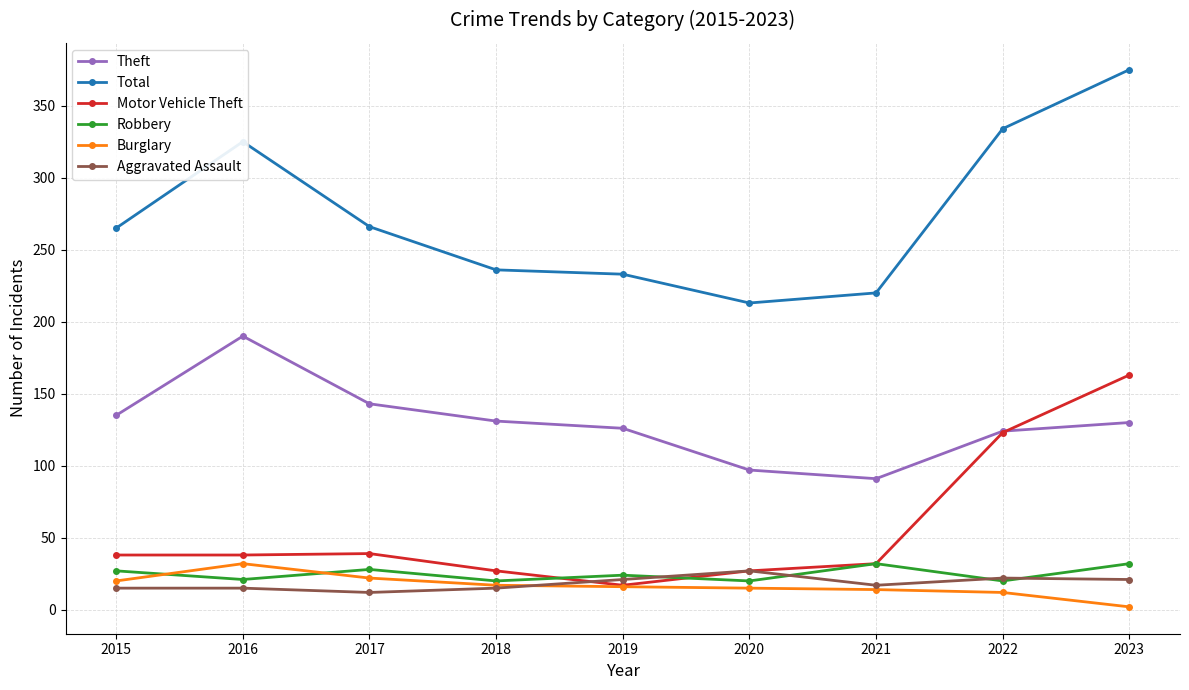

What is the value of the Motor Vehicle Theft point at the 2nd from the left?

38